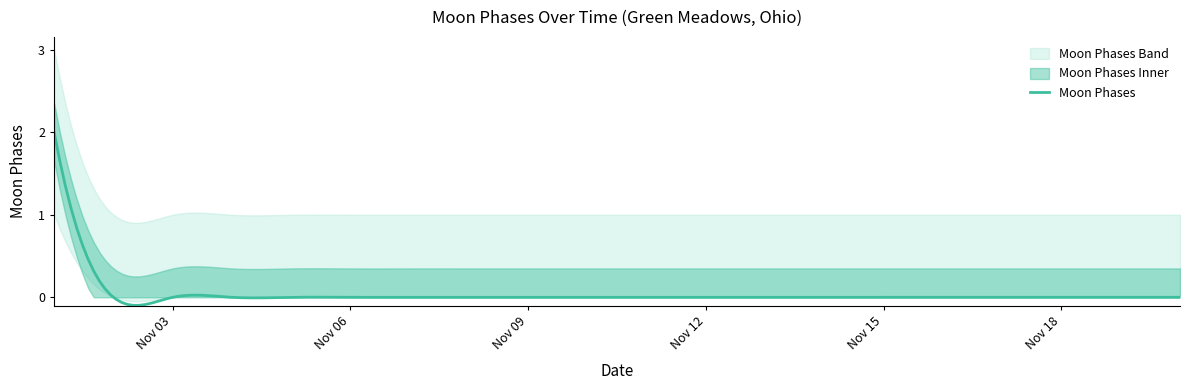

What is the highest value of the Moon Phases series?

2.0